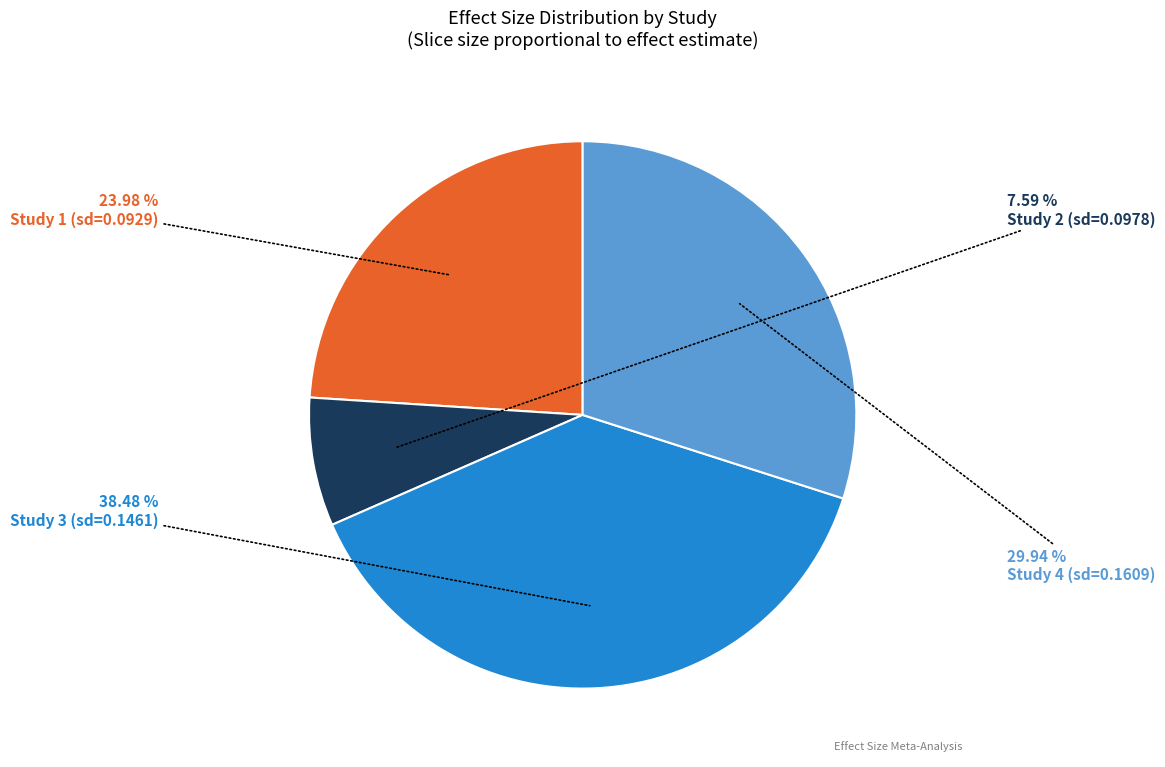

How many slices are in this pie chart?

4